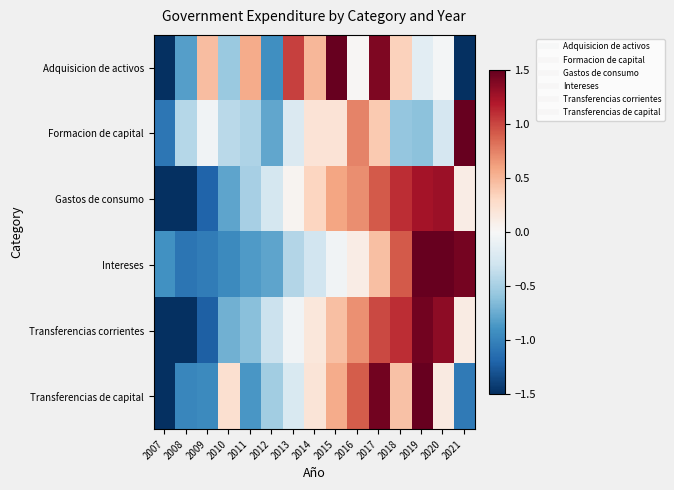

Reading right to left, list all the values displayed in this chart.

Adquisicion de activos: 2021=-1.8	2020=-0.0	2019=-0.2	2018=0.3	2017=1.4	2016=0.0	2015=1.7	2014=0.5	2013=1.0	2012=-0.9	2011=0.6	2010=-0.6	2009=0.5	2008=-0.8	2007=-1.7
Formacion de capital: 2021=3.3	2020=-0.3	2019=-0.6	2018=-0.6	2017=0.4	2016=0.7	2015=0.2	2014=0.2	2013=-0.2	2012=-0.8	2011=-0.5	2010=-0.4	2009=-0.0	2008=-0.4	2007=-1.1
Gastos de consumo: 2021=0.1	2020=1.3	2019=1.2	2018=1.1	2017=0.9	2016=0.7	2015=0.6	2014=0.3	2013=0.0	2012=-0.3	2011=-0.5	2010=-0.8	2009=-1.2	2008=-1.7	2007=-1.9
Intereses: 2021=1.4	2020=1.9	2019=1.6	2018=0.9	2017=0.5	2016=0.1	2015=-0.1	2014=-0.3	2013=-0.4	2012=-0.8	2011=-0.8	2010=-1.0	2009=-1.0	2008=-1.1	2007=-0.9
Transferencias corrientes: 2021=0.1	2020=1.3	2019=1.4	2018=1.1	2017=1.0	2016=0.7	2015=0.4	2014=0.2	2013=-0.1	2012=-0.3	2011=-0.6	2010=-0.7	2009=-1.2	2008=-1.5	2007=-1.8
Transferencias de capital: 2021=-1.1	2020=0.1	2019=2.2	2018=0.4	2017=1.5	2016=0.9	2015=0.6	2014=0.2	2013=-0.2	2012=-0.5	2011=-0.9	2010=0.2	2009=-0.9	2008=-1.0	2007=-1.5